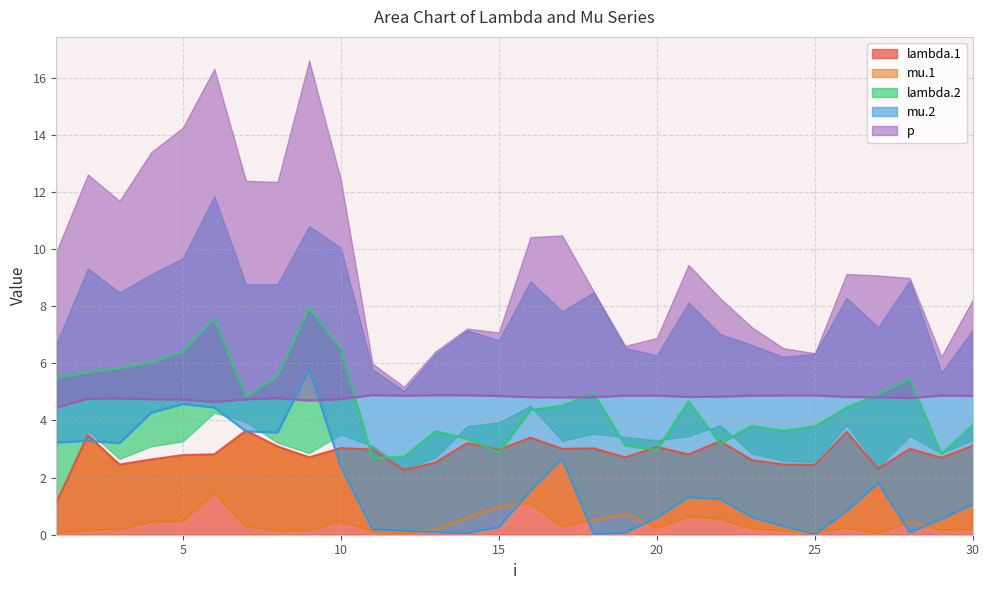

Rank the categories by mu.1 value from lowest to highest.

12, 27, 1, 25, 11, 24, 8, 9, 2, 29, 13, 3, 30, 23, 20, 26, 17, 7, 28, 4, 10, 5, 18, 22, 14, 21, 19, 15, 16, 6